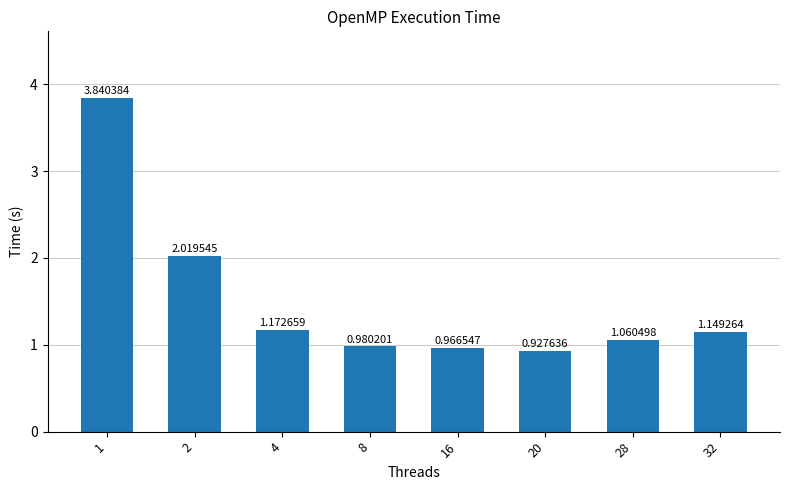

Is it true that the value at 8 is 0.2?

False